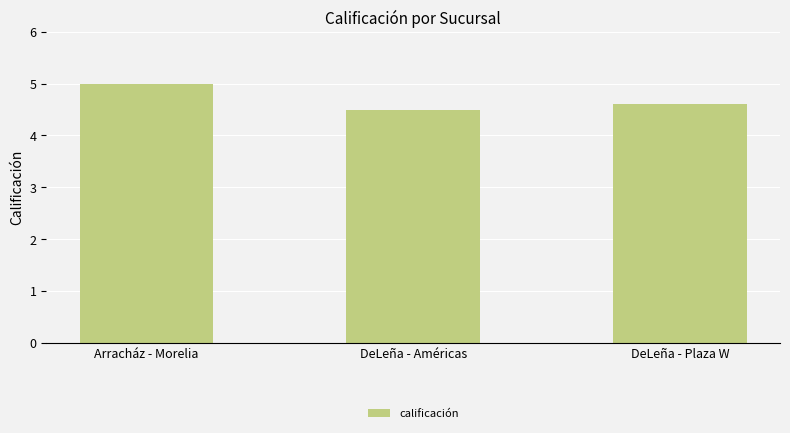

Reading left to right, transcribe all the data shown in this chart.

Arracház - Morelia=5.0	DeLeña - Américas=4.5	DeLeña - Plaza W=4.6